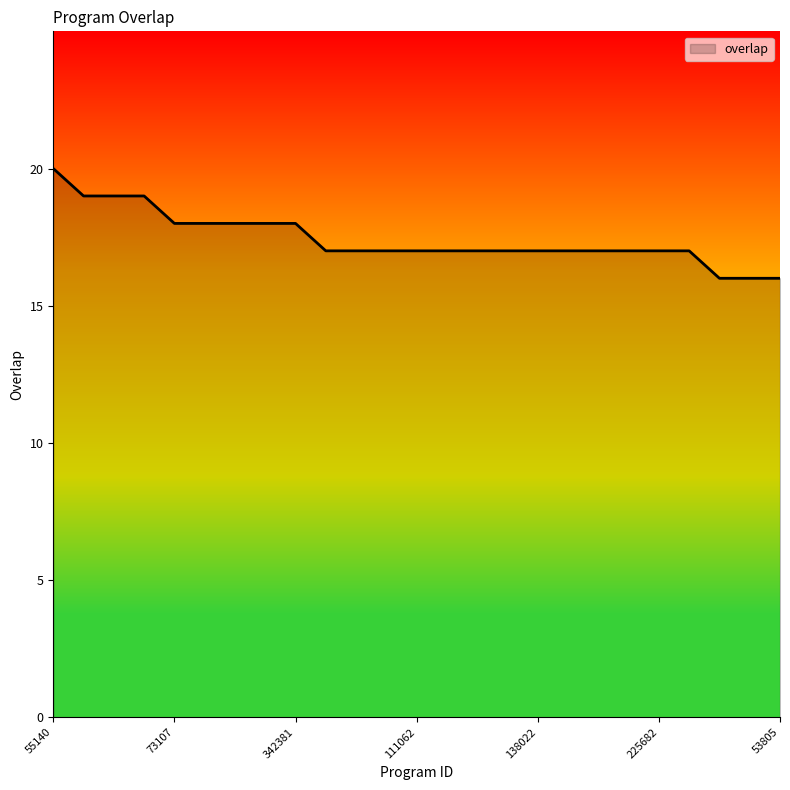

What is the maximum value shown in the chart?

20